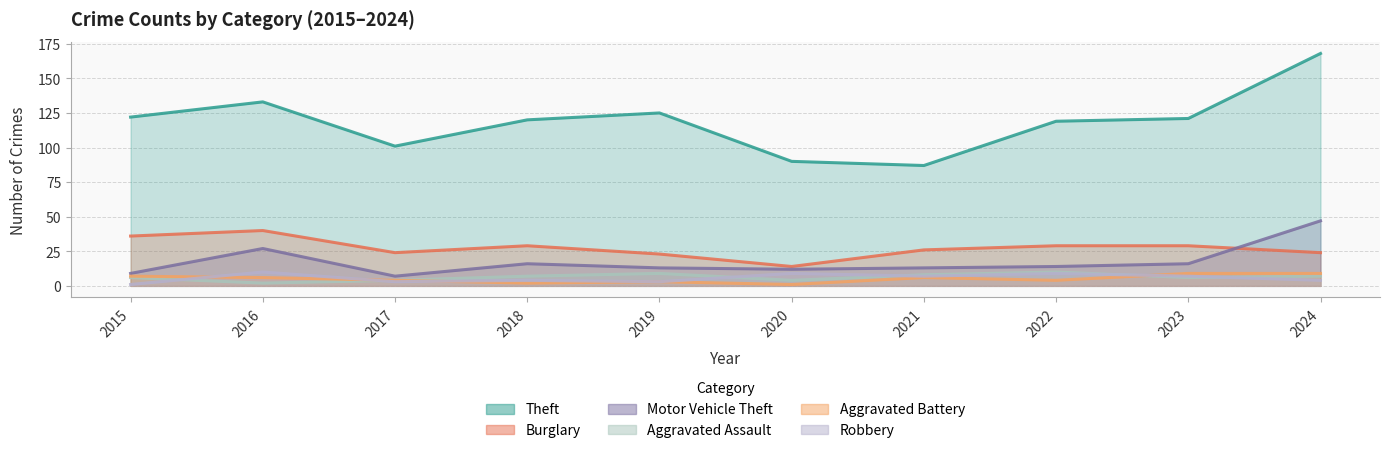

What is the maximum value shown in the chart?

168